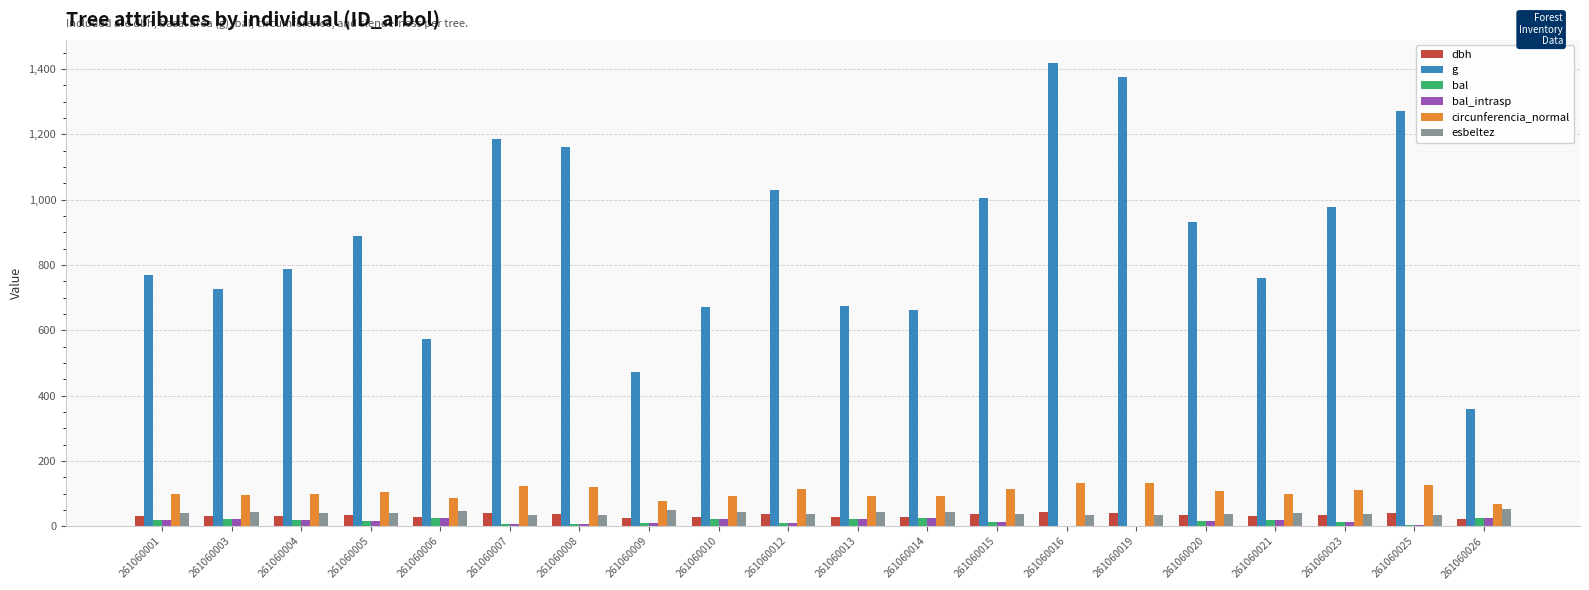

Between 261060001 and 261060015, which series saw the biggest shift?

g